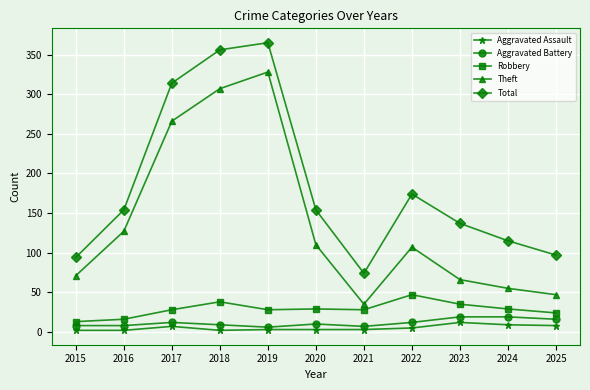

Which series has the largest range (max minus min)?

Theft